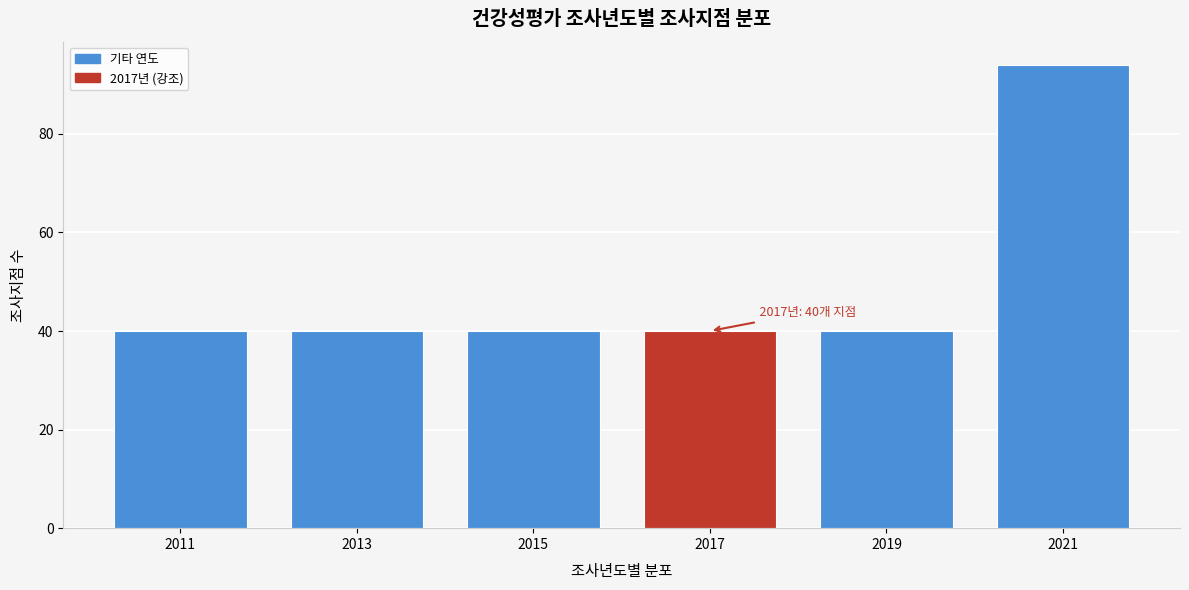

Reading left to right, what are all the values shown in this chart?

40	40	40	40	40	94